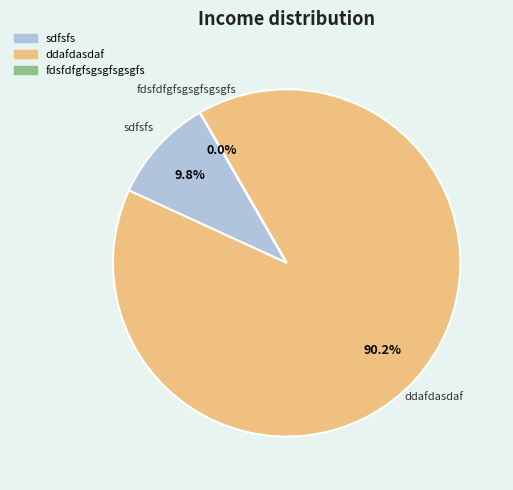

Is it true that sdfsfs is 18% of the pie?

False